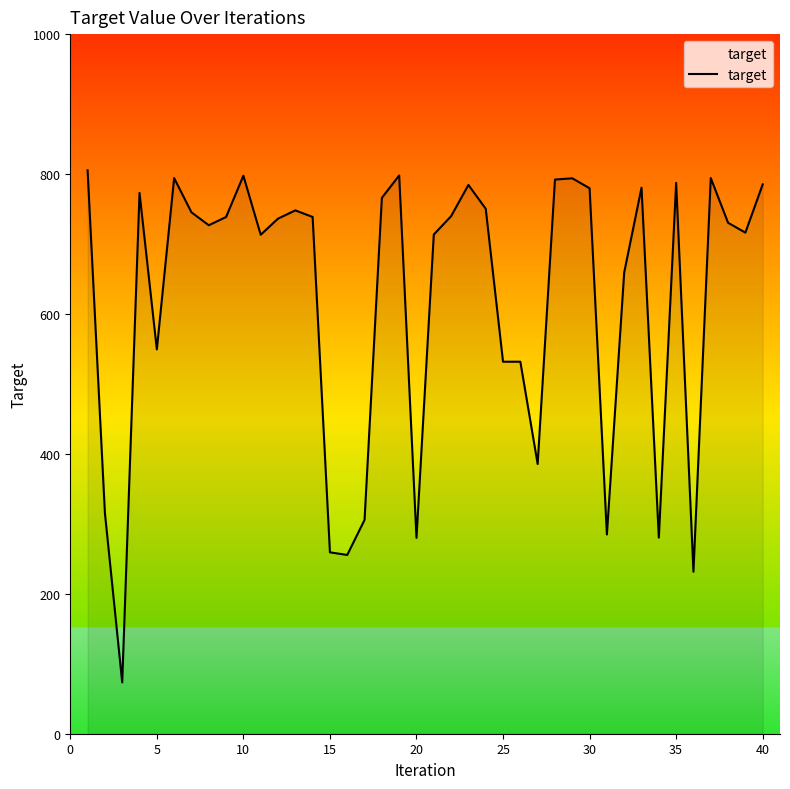

What is the smallest value displayed?

73.3